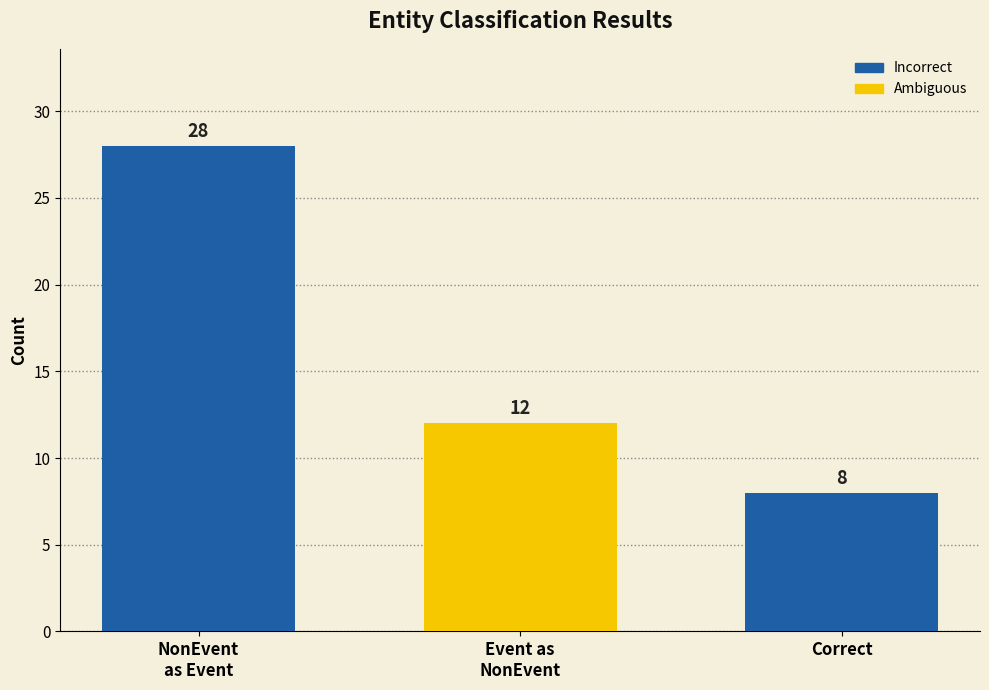

What is the difference between the maximum and second lowest values?

16